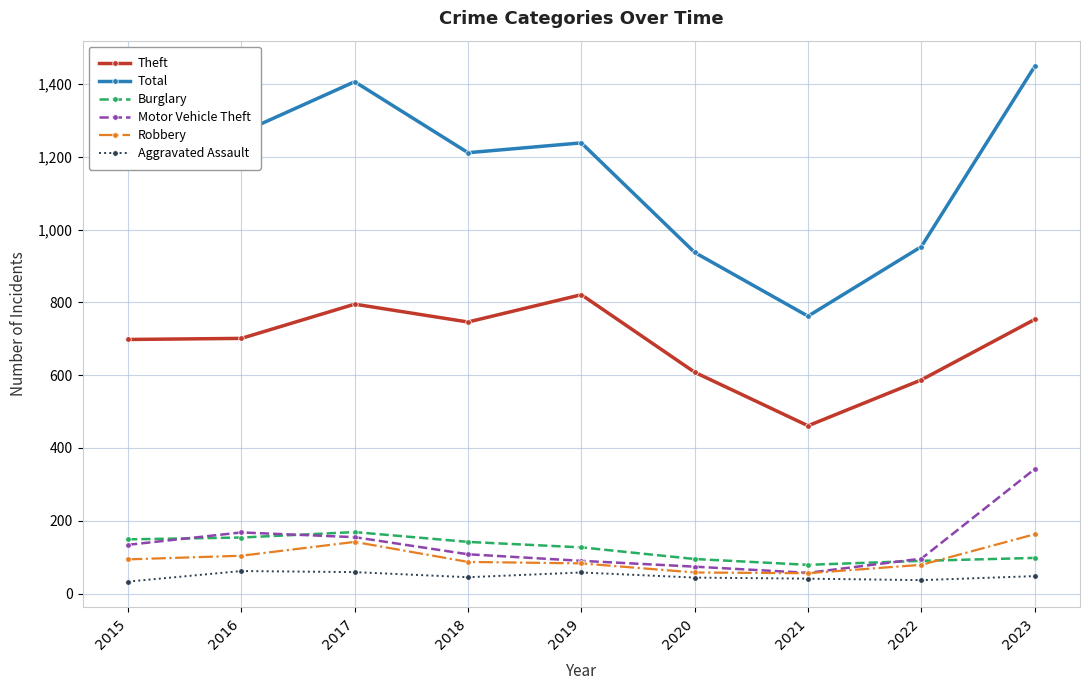

What is the highest value of the Burglary series?

169